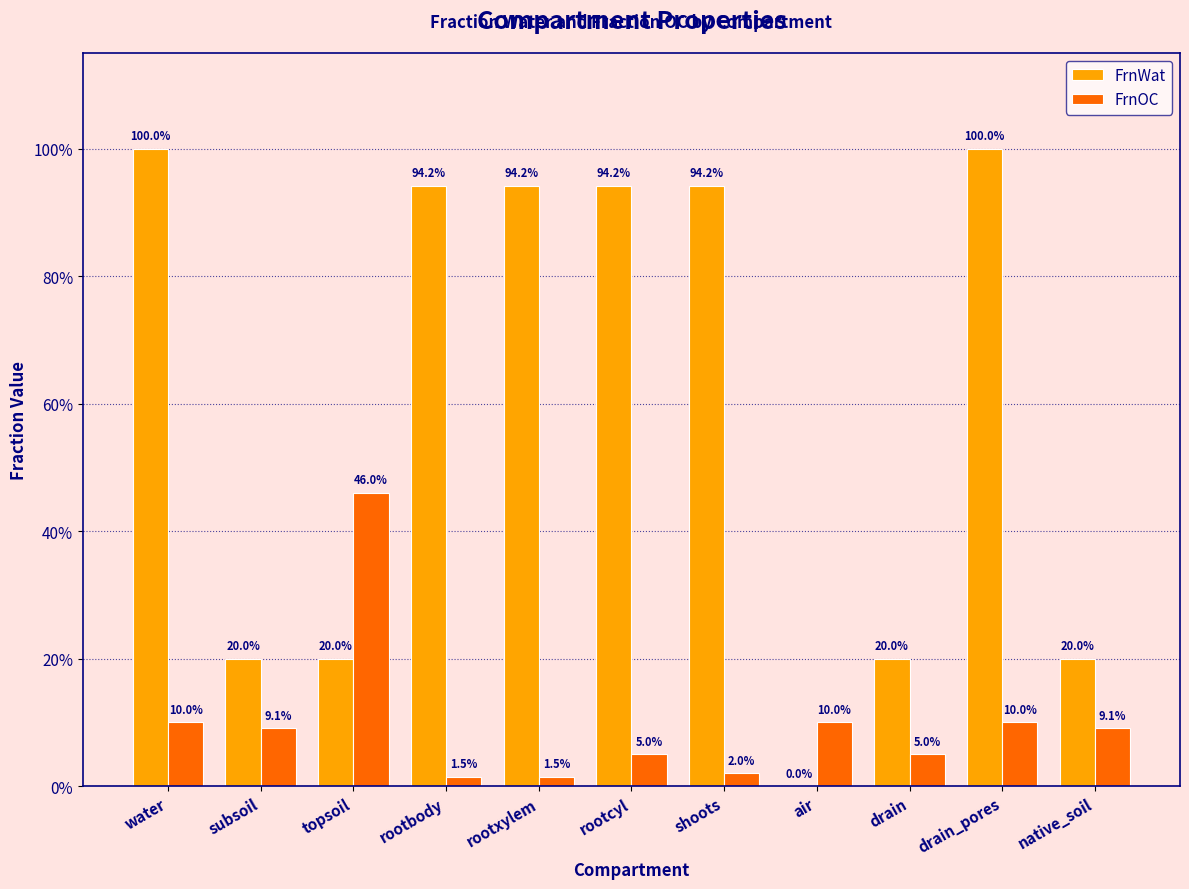

True or false: FrnWat has a value of 0.2 at drain.

True